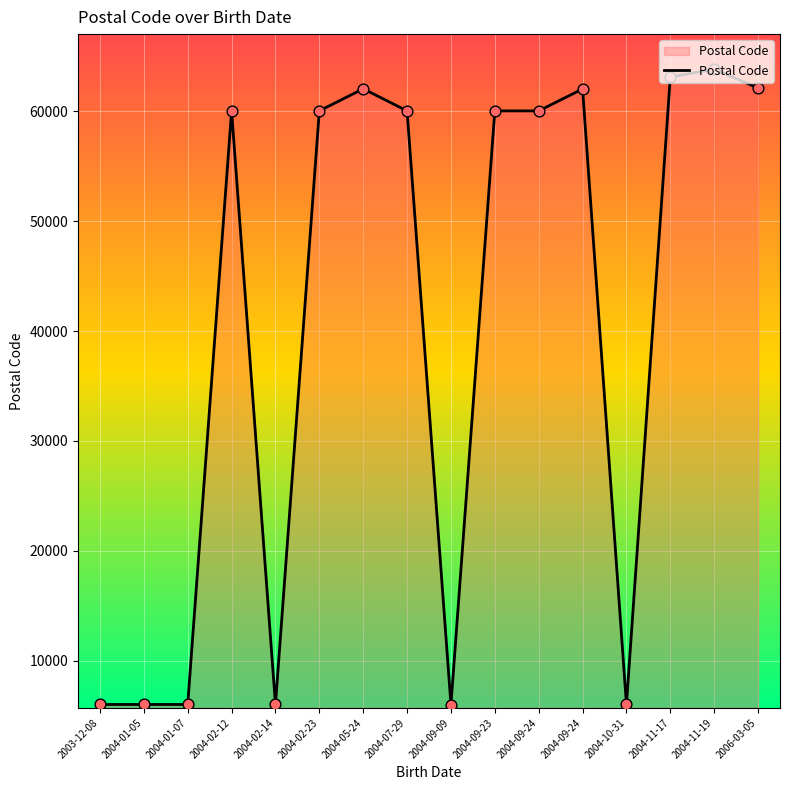

Approximately how many times larger is the value at 2004-09-09 compared to 2004-02-23?

0.1